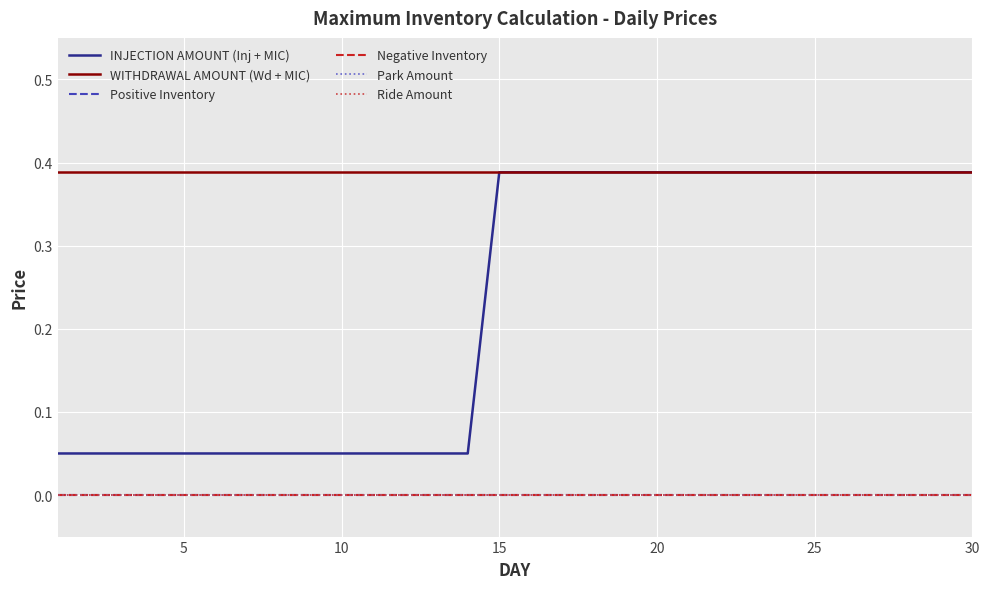

Is this an area chart (filled region under the line)?

No